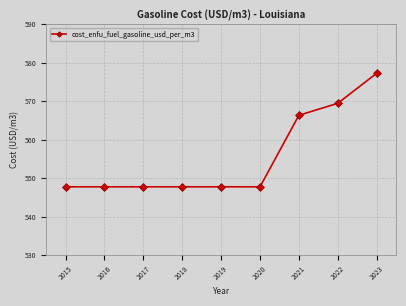

True or false: the data shows 547.7 at 2016.

True